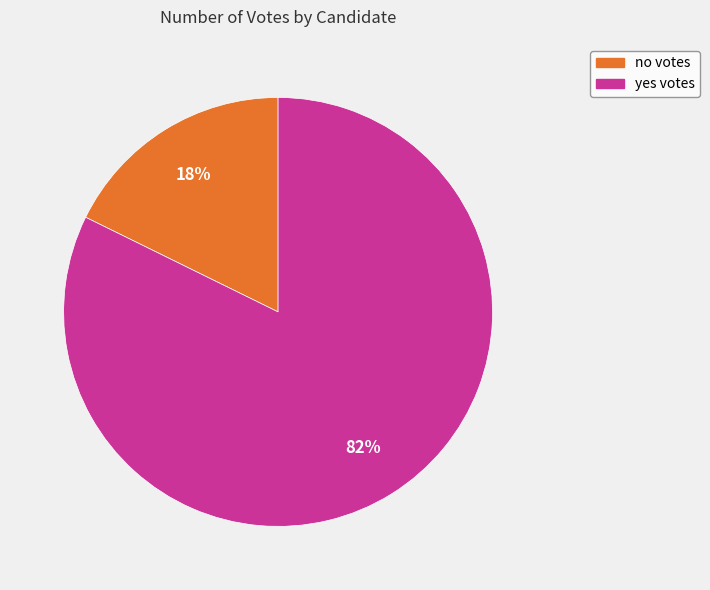

Rank the categories by value from lowest to highest.

no, yes